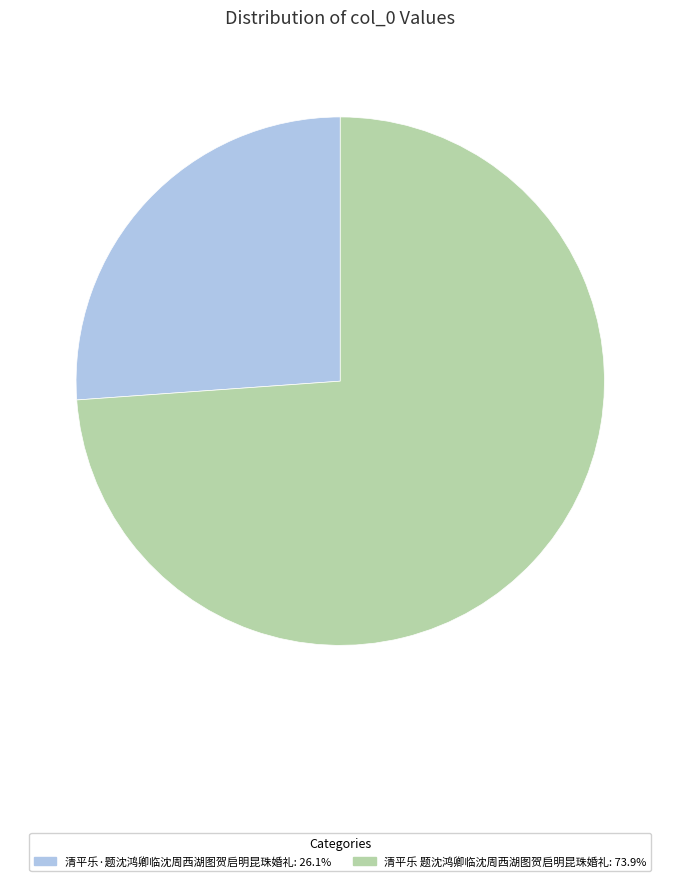

The 清平乐 题沈鸿卿临沈周西湖图贺启明昆珠婚礼 slice represents 81% of the pie. True or false?

False